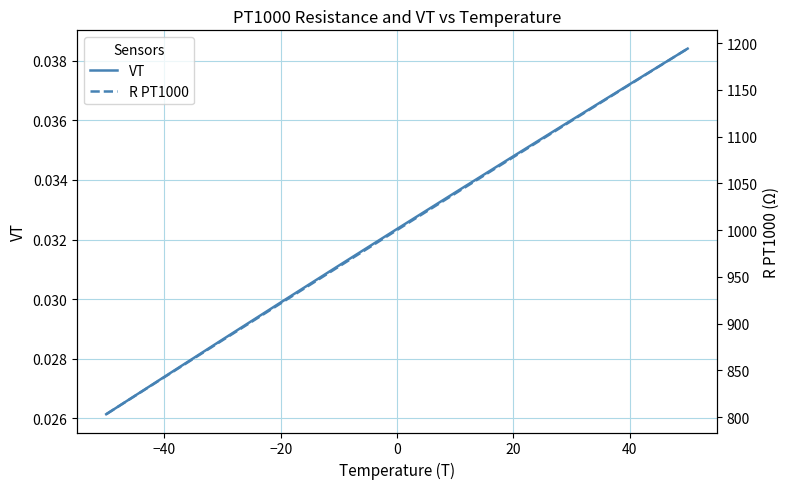

True or false: VT and R PT1000 intersect in this chart.

False